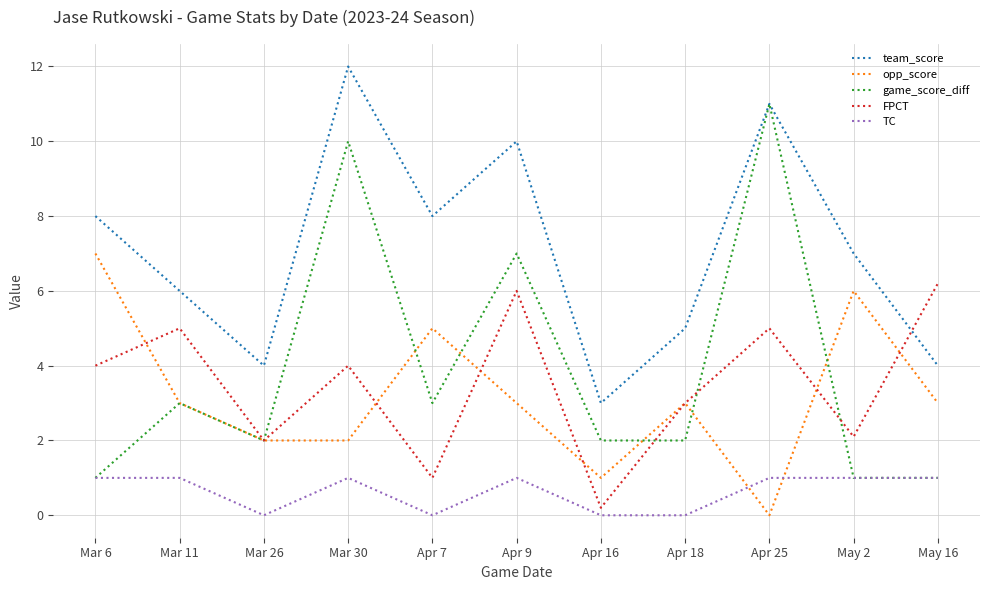

The team_score series shows 2.9 at Apr 25. True or false?

False